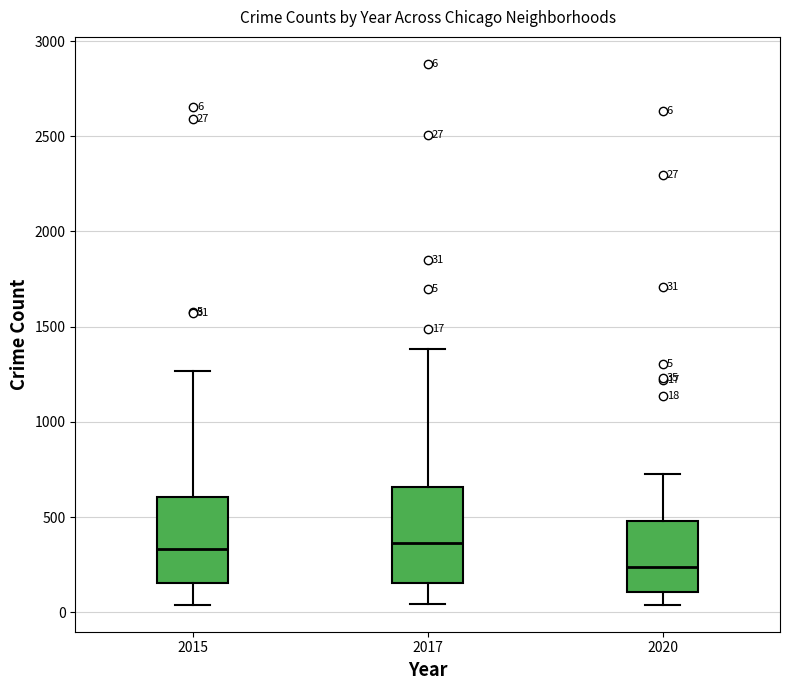

Which box's median line is the lowest?

2020